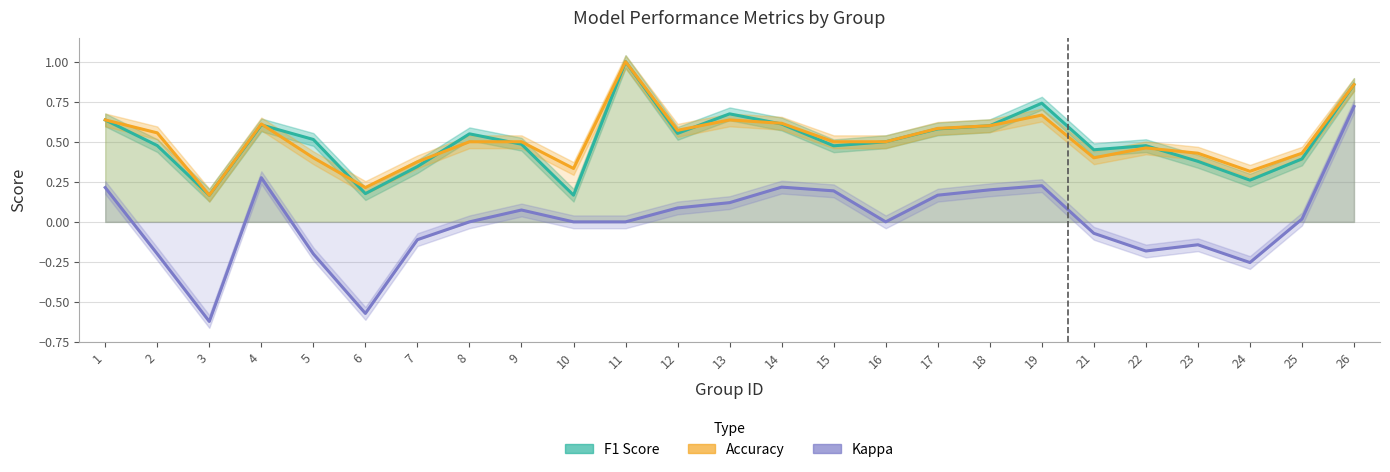

Rank the series at 11 from highest to lowest value.

f1, accuracy, kappa